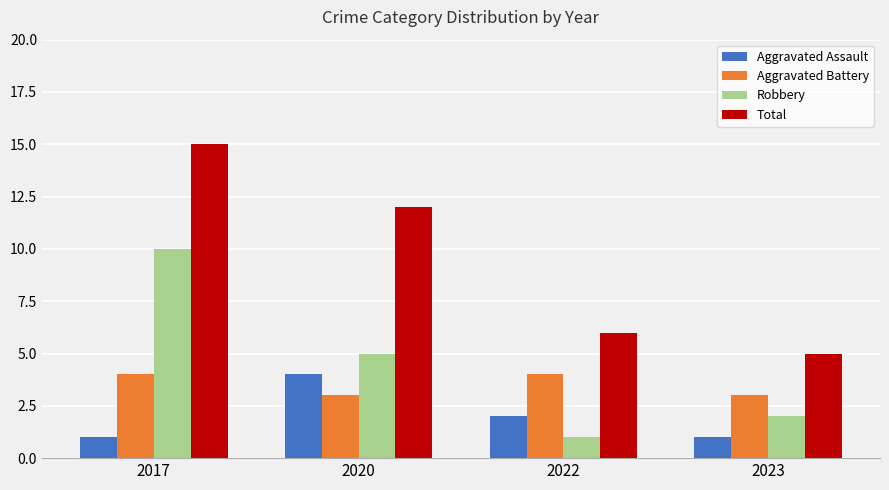

How many bars are there in each group?

4